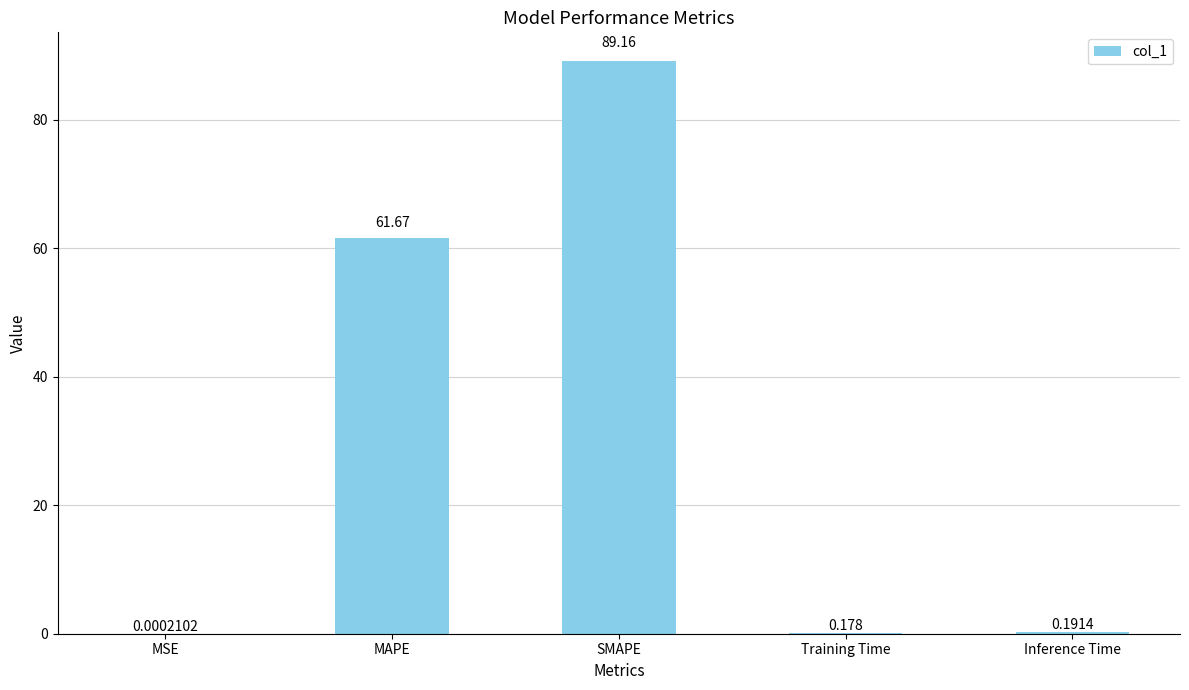

Where is the data nearest to the value 44?

MAPE